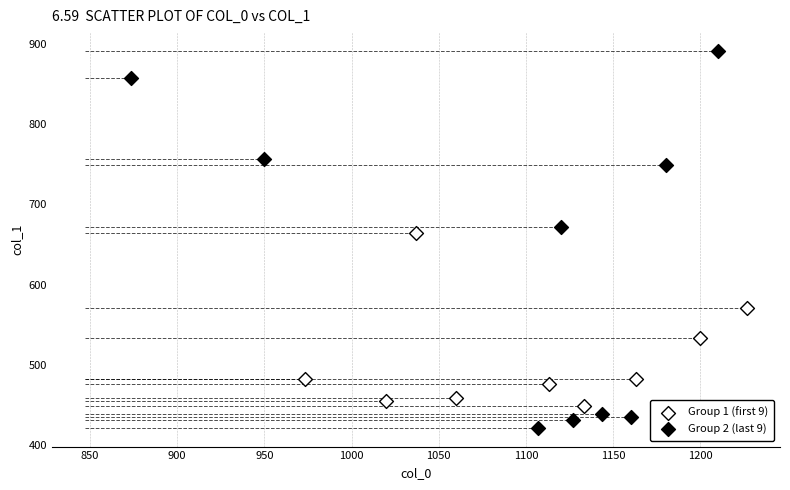

Which series has the largest Y range (max minus min)?

Group 2 (last 9)